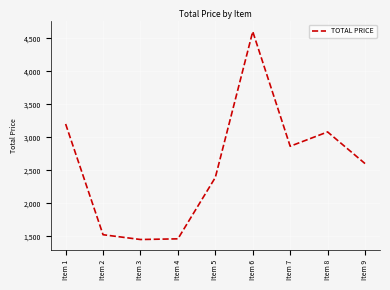

What is the sum of the values at Item 5 and Item 2?

3912.1